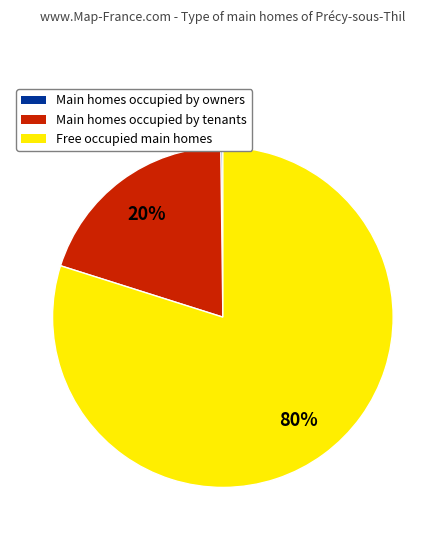

Is there any slice that represents more than half of the pie?

Yes